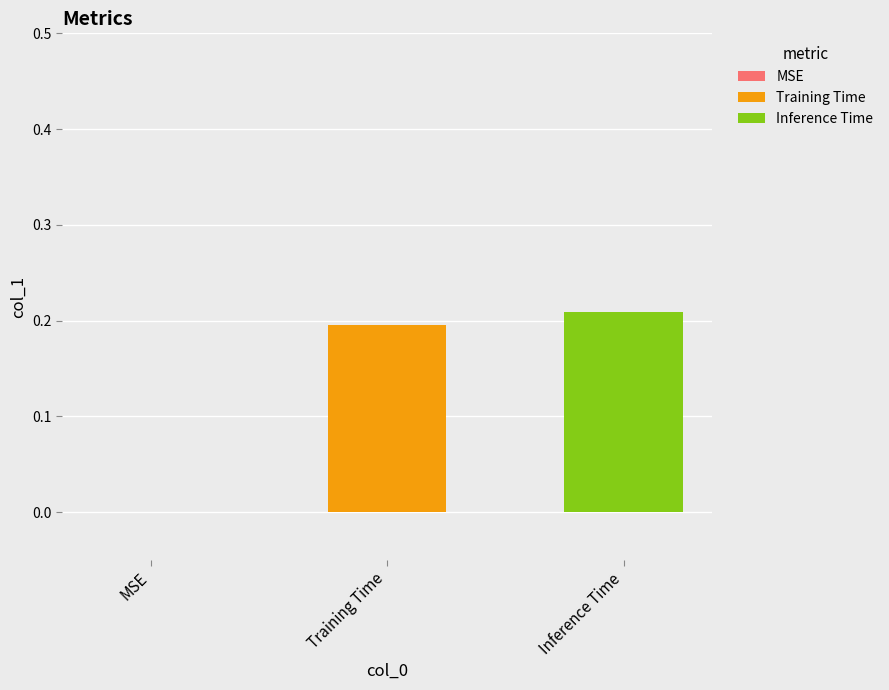

Which series has the widest spread of values?

Training Time